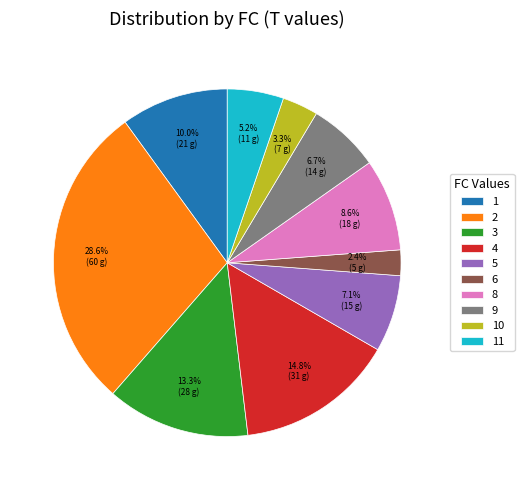

Approximately how many times larger is the value at 5 compared to 8?

0.8